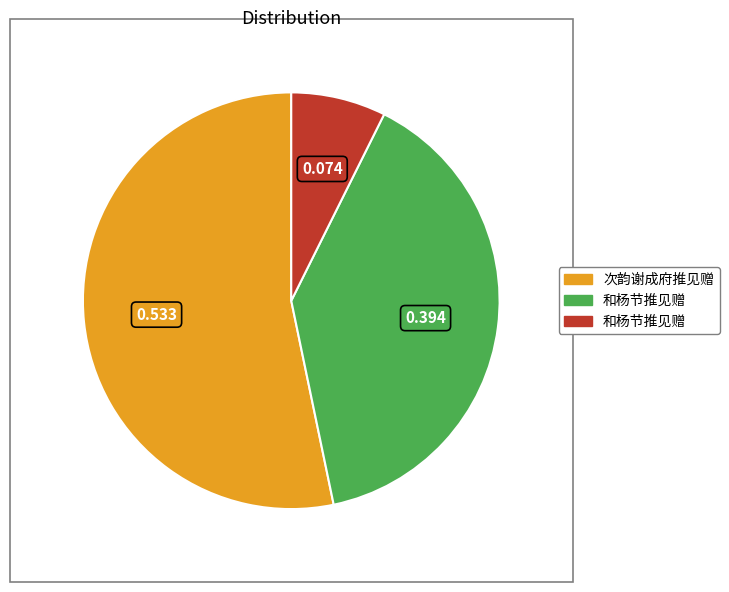

Does any single category account for the majority?

Yes